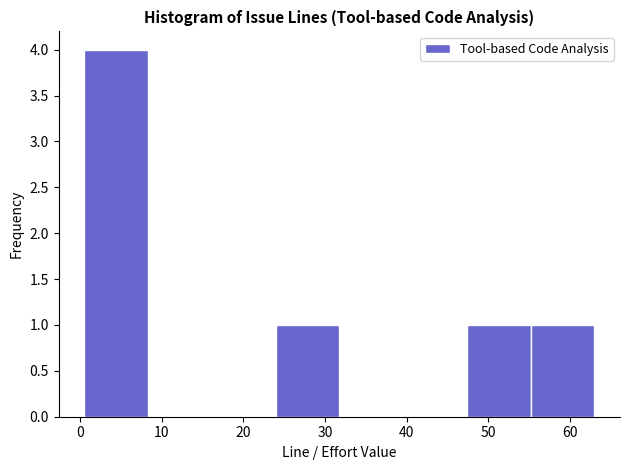

Reading left to right, transcribe this chart: for each bar, give the range it covers on the x-axis and its height. Neither the bar edges nor the heights are printed on the chart, so give them approximately, as read against the axes.

1 to 8: 4
8 to 16: 0
16 to 24: 0
24 to 32: 1
32 to 40: 0
40 to 47: 0
47 to 55: 1
55 to 63: 1